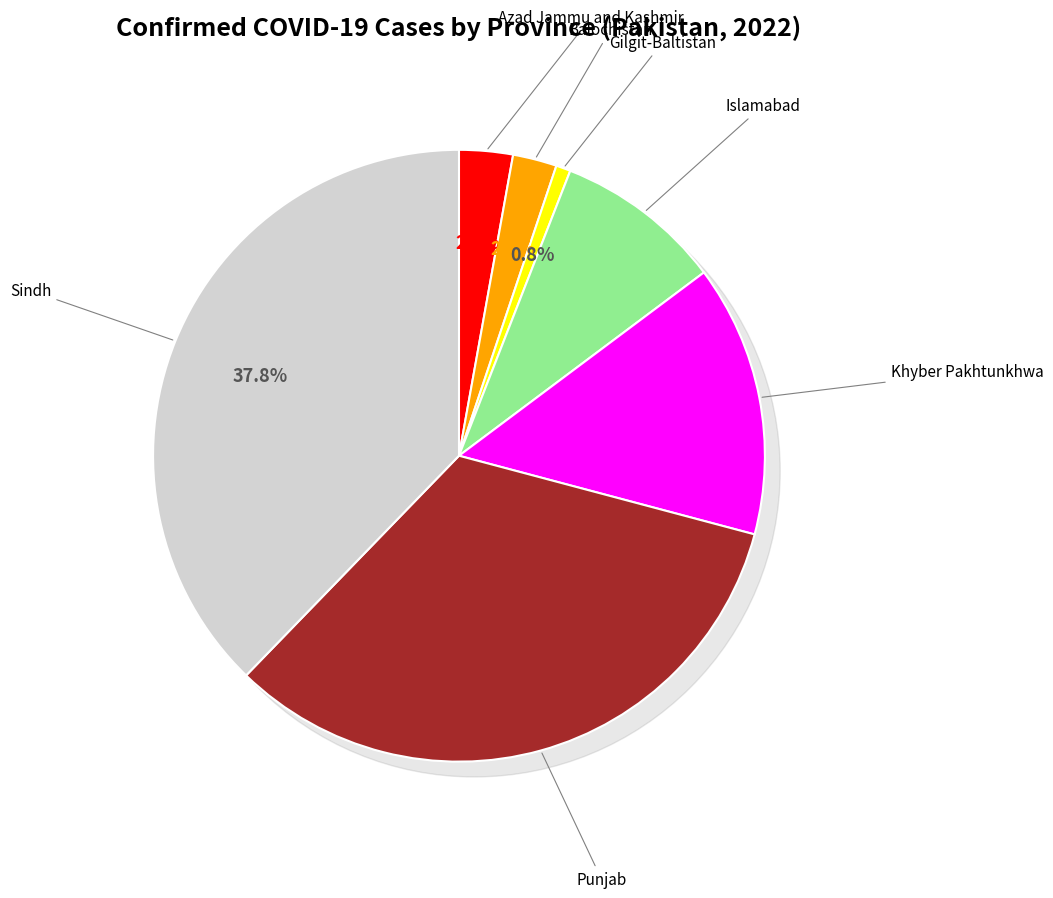

How many slices are in this pie chart?

7